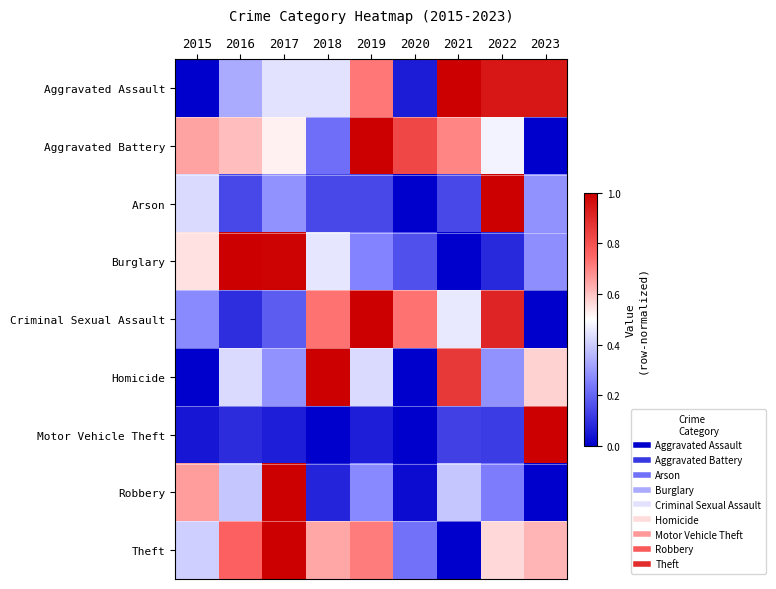

Reading left to right, list all the values displayed in this chart.

Aggravated Assault: 2015=0.0	2016=0.3	2017=0.4	2018=0.4	2019=0.7	2020=0.1	2021=1.0	2022=0.9	2023=0.9
Aggravated Battery: 2015=0.7	2016=0.6	2017=0.5	2018=0.2	2019=1.0	2020=0.8	2021=0.7	2022=0.5	2023=0.0
Arson: 2015=0.4	2016=0.1	2017=0.3	2018=0.1	2019=0.1	2020=0.0	2021=0.1	2022=1.0	2023=0.3
Burglary: 2015=0.6	2016=1.0	2017=1.0	2018=0.4	2019=0.3	2020=0.2	2021=0.0	2022=0.1	2023=0.3
Criminal Sexual Assault: 2015=0.3	2016=0.1	2017=0.2	2018=0.7	2019=1.0	2020=0.7	2021=0.5	2022=0.9	2023=0.0
Homicide: 2015=0.0	2016=0.4	2017=0.3	2018=1.0	2019=0.4	2020=0.0	2021=0.9	2022=0.3	2023=0.6
Motor Vehicle Theft: 2015=0.0	2016=0.1	2017=0.1	2018=0.0	2019=0.1	2020=0.0	2021=0.1	2022=0.1	2023=1.0
Robbery: 2015=0.7	2016=0.4	2017=1.0	2018=0.1	2019=0.3	2020=0.0	2021=0.4	2022=0.2	2023=0.0
Theft: 2015=0.4	2016=0.8	2017=1.0	2018=0.6	2019=0.7	2020=0.2	2021=0.0	2022=0.6	2023=0.6